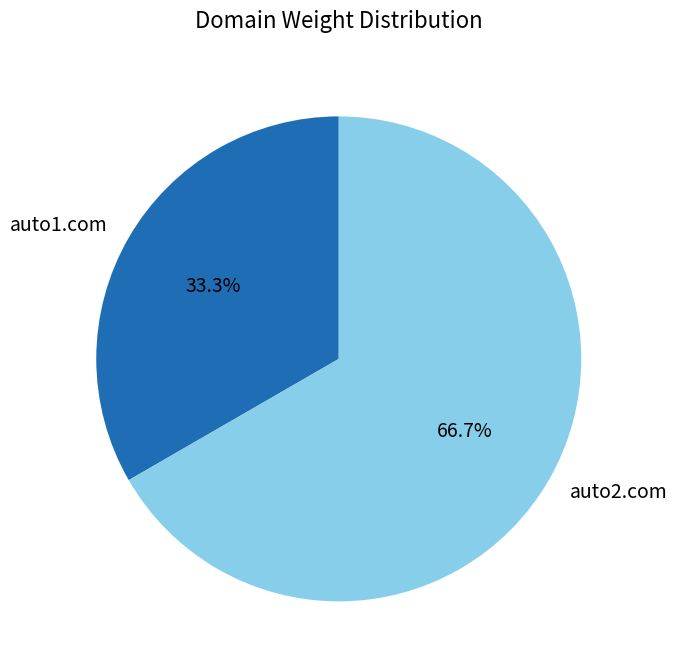

To the nearest percent, what is the average slice percentage?

50%